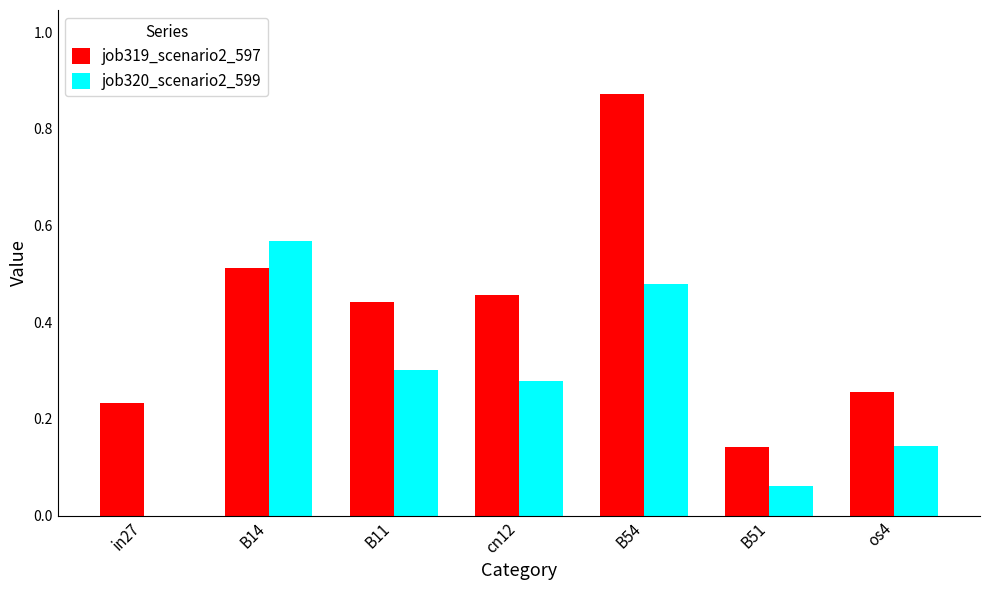

What are all the series names shown in the legend?

job319_scenario2_597, job320_scenario2_599